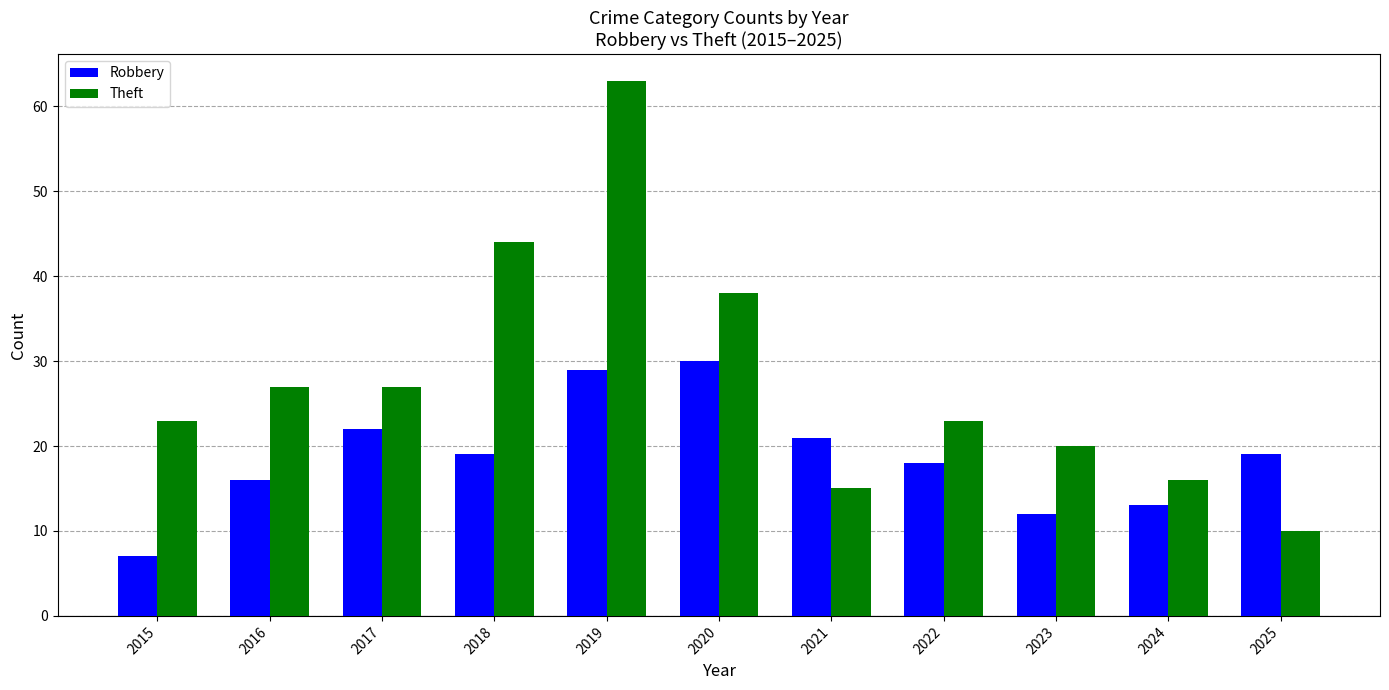

Is it true that Robbery equals 21 at 2021?

True